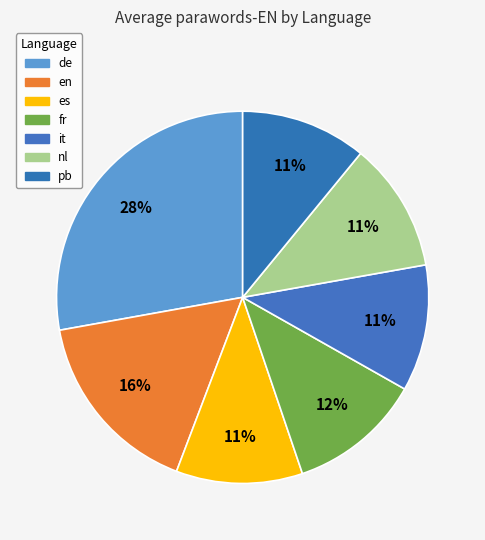

How many slices are in this pie chart?

7